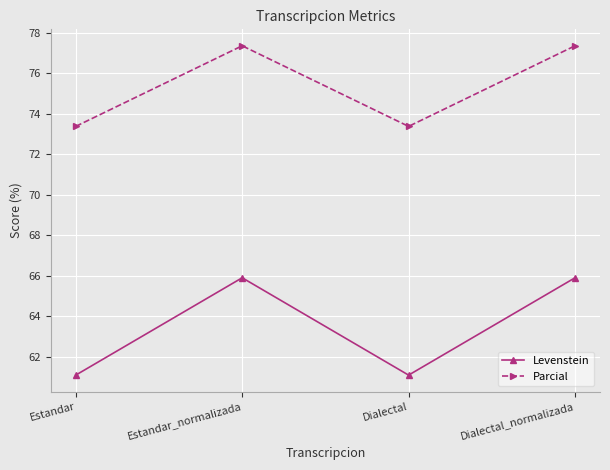

True or false: Levenstein and Parcial intersect in this chart.

False